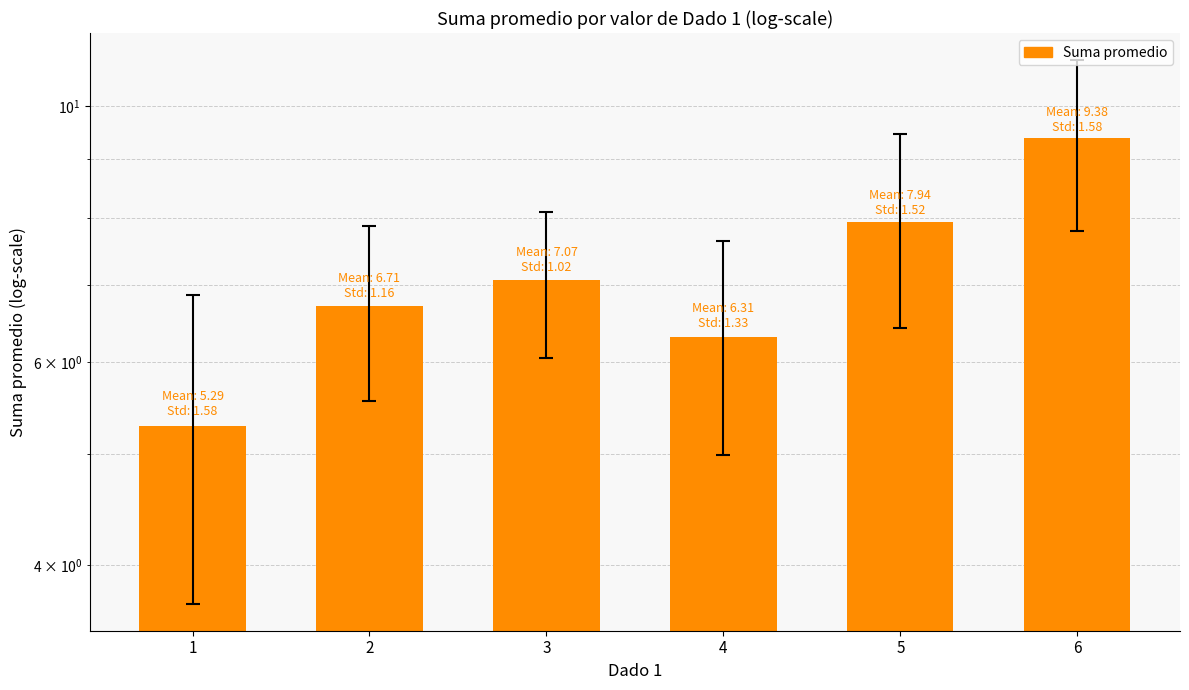

At which category does the chart reach its minimum across all series?

1